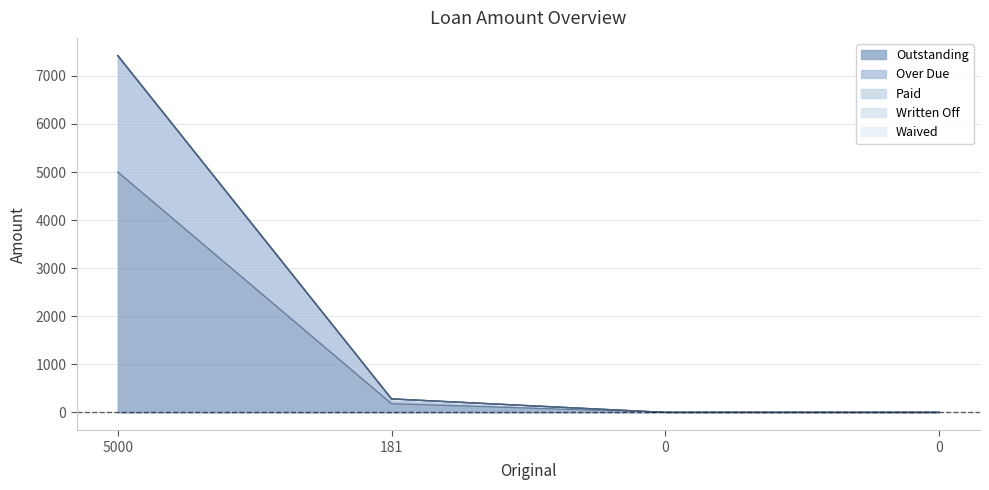

True or false: Paid and Written Off intersect in this chart.

False